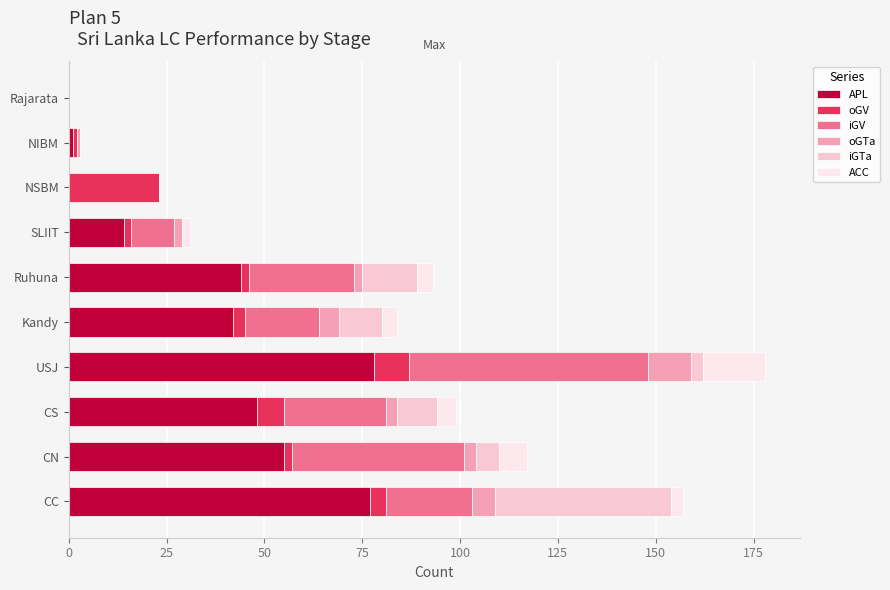

The APL series shows 55 at CN. True or false?

True